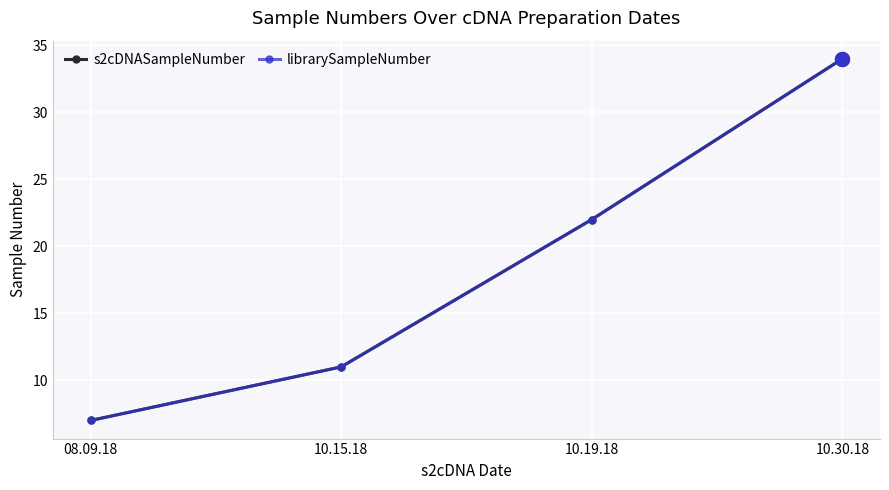

True or false: librarySampleNumber and s2cDNASampleNumber cross at least once.

False